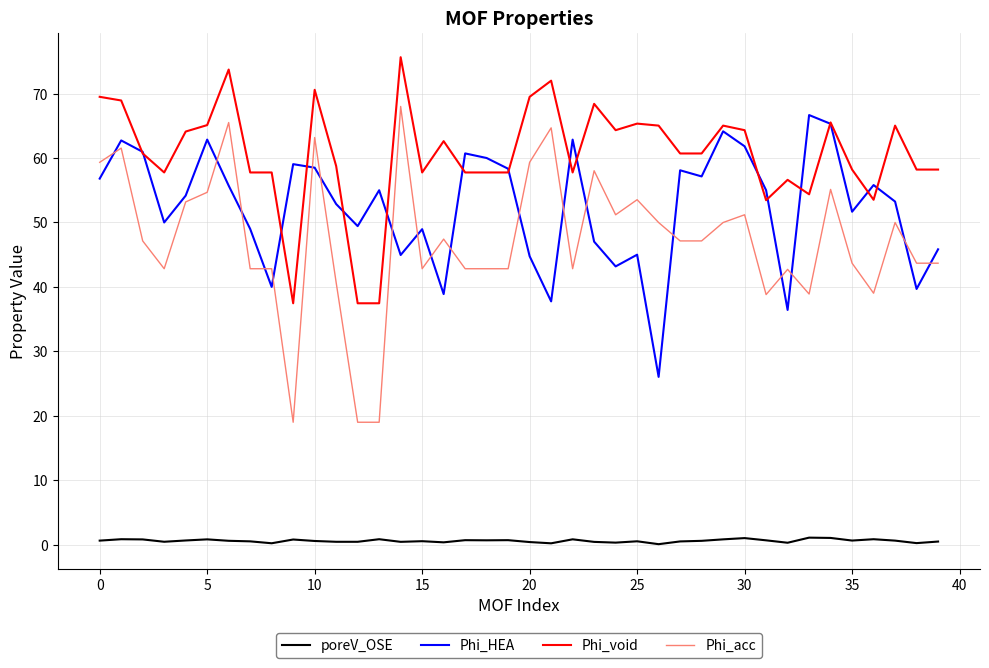

Which series has the widest spread of values?

Phi_acc